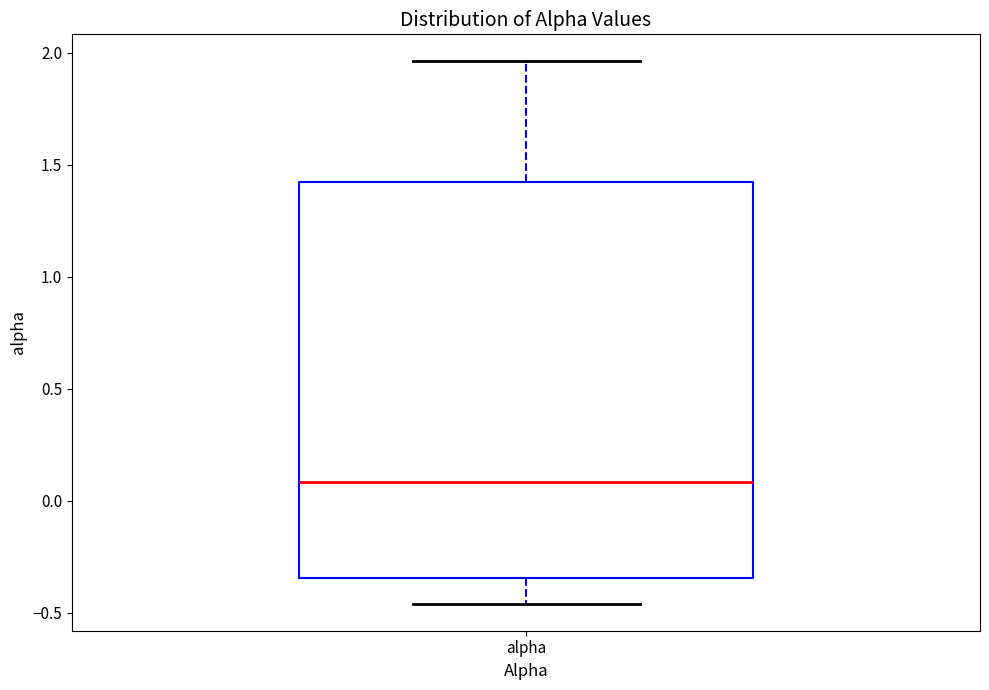

Where does the upper whisker of the box for alpha end on the y-axis? The values are not printed on the chart, so give them approximately, as read against the axis.

1.95